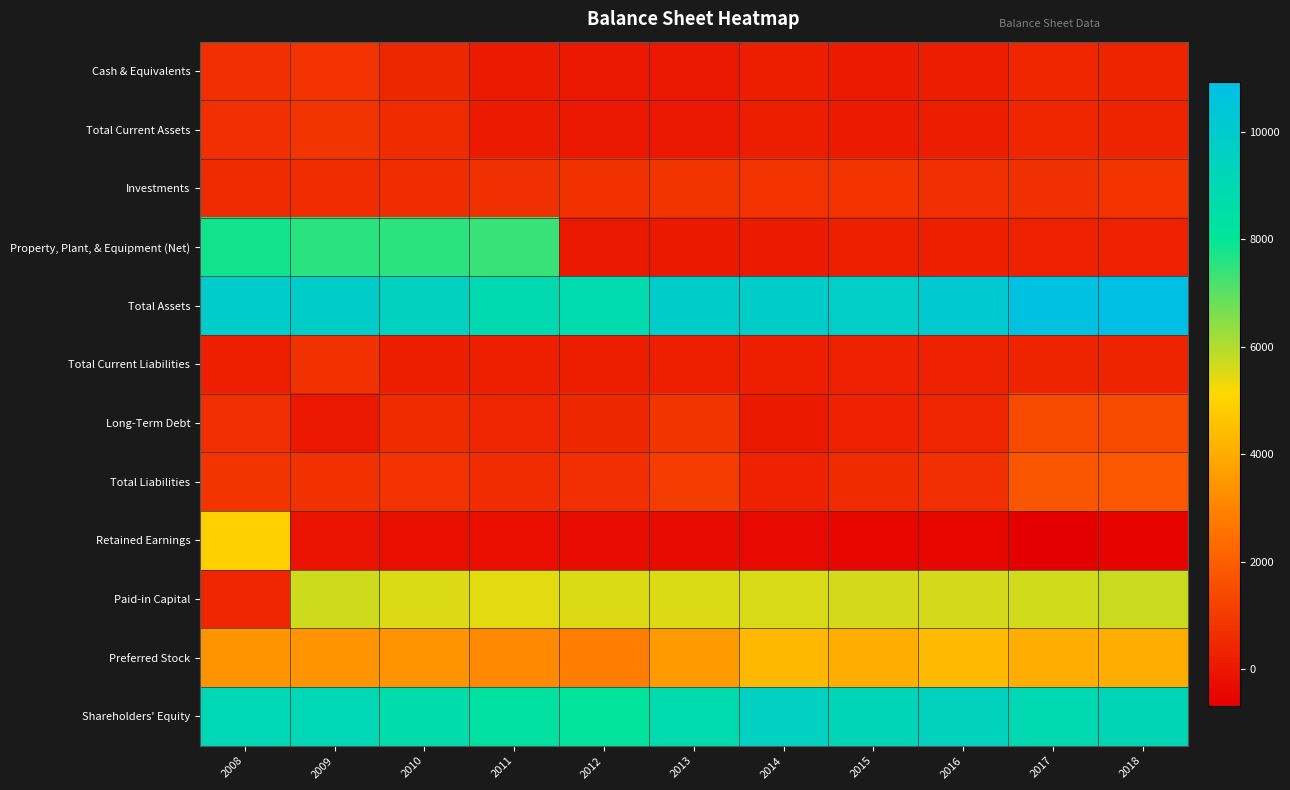

Count the number of categories in the chart.

11